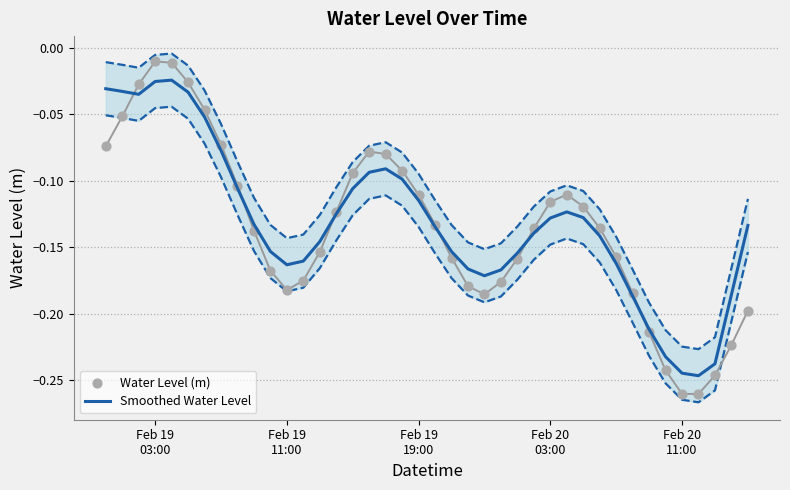

What are all the series names shown in the legend?

Smoothed Water Level, Water Level (m)